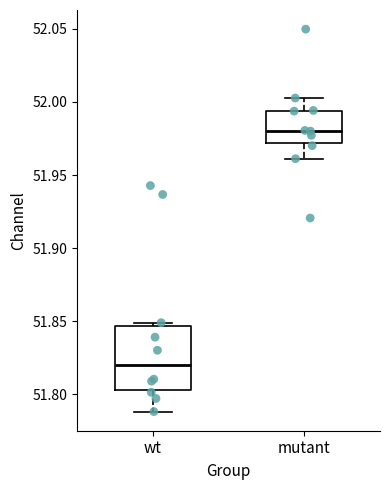

Which box's median line is the lowest?

wt